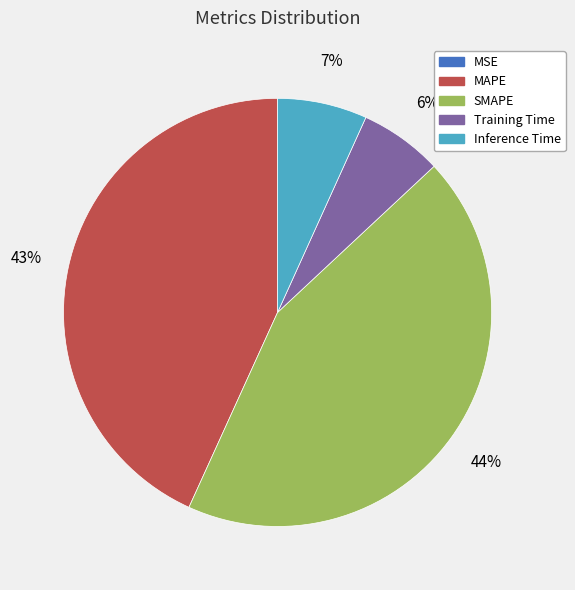

Does any single category account for the majority?

No